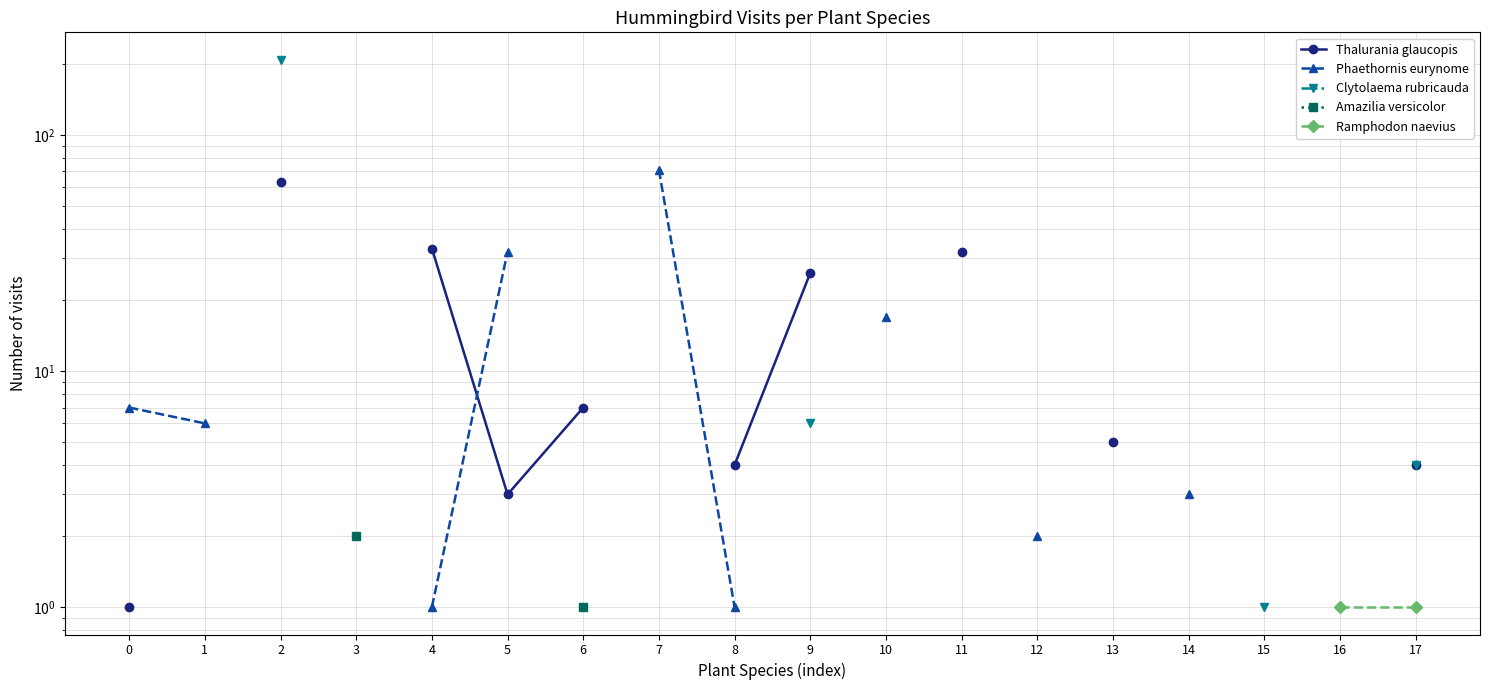

True or false: Ramphodon naevius and Phaethornis eurynome cross at least once.

False